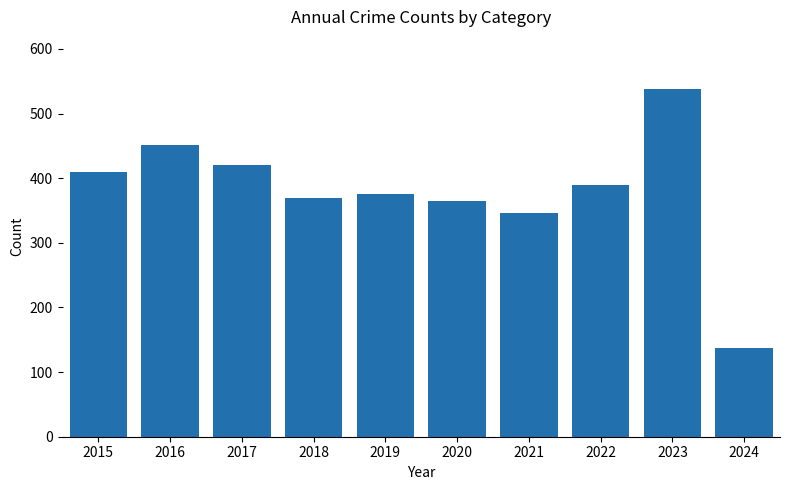

Reading left to right, what are all the values shown in this chart?

410	451	420	369	375	365	346	390	538	138